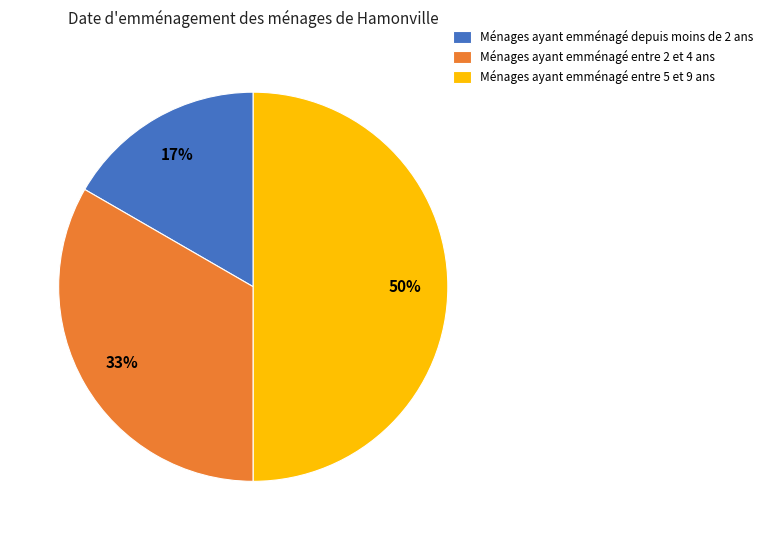

Does Ménages ayant emménagé depuis moins de 2 ans account for over 50% of the chart?

No